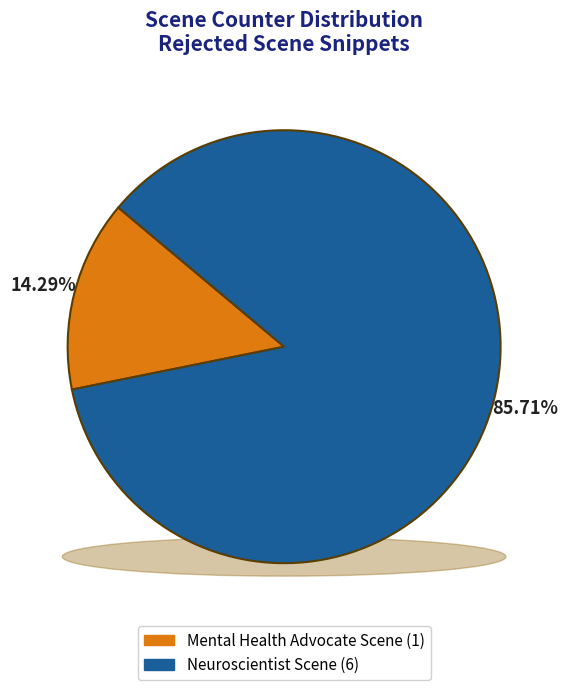

Count the number of slices in the pie.

2